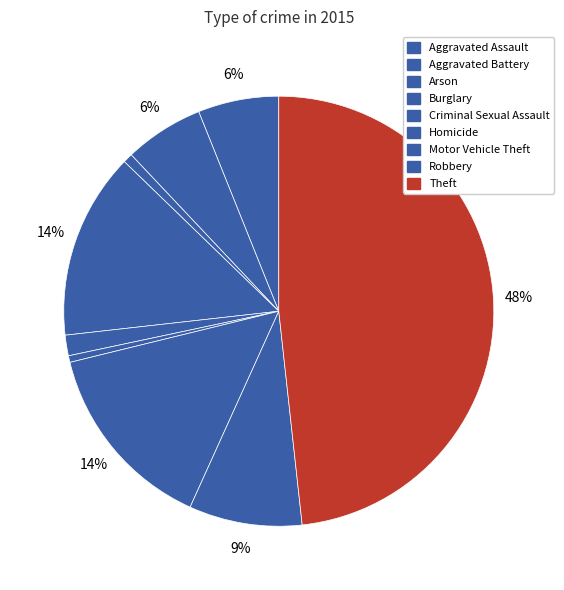

Combined, do Homicide and Criminal Sexual Assault account for over 50%?

No